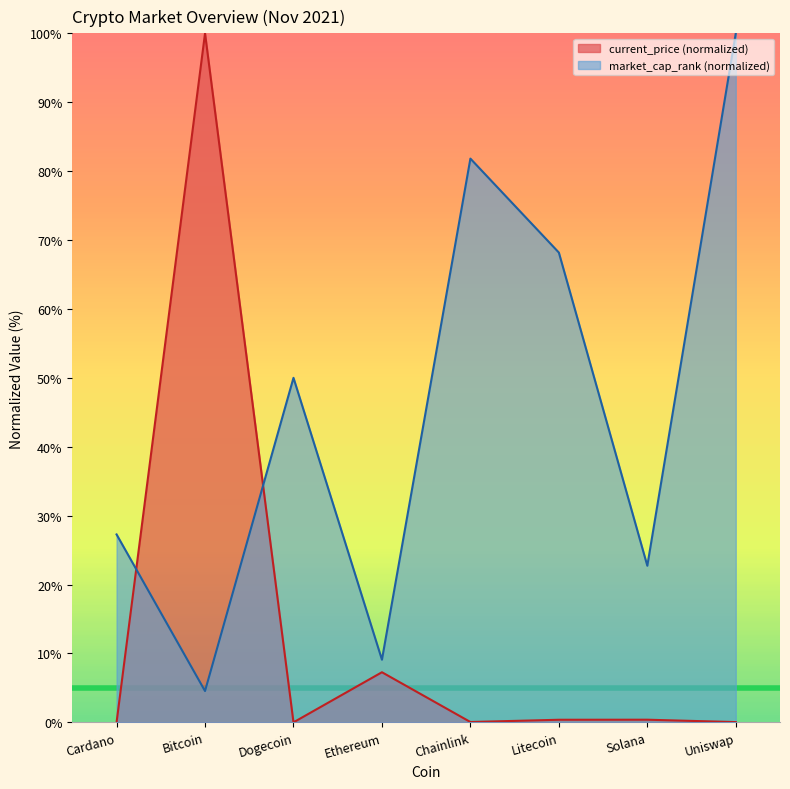

How many intersections are there between current_price and market_cap_rank?

2